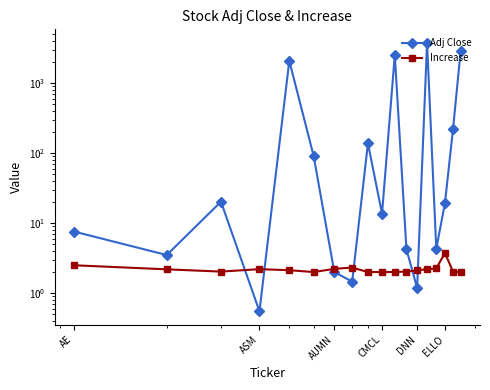

At which label is Increase closest to 2?

ELLO